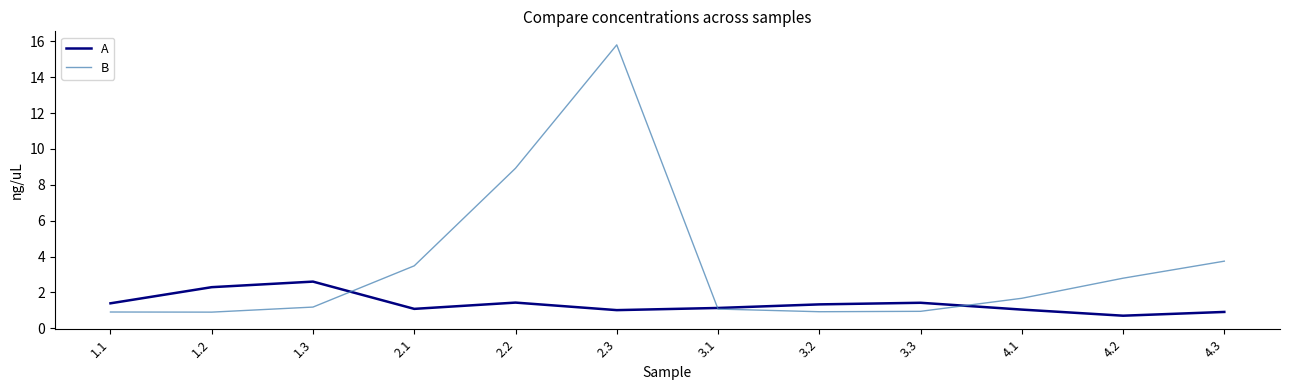

What position from the right is 4.2?

2